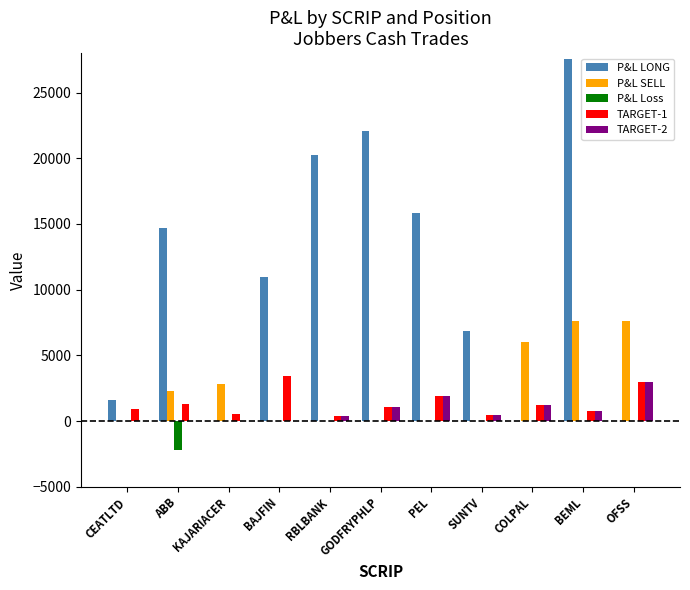

Where is TARGET-1 nearest to the value 1900?

PEL